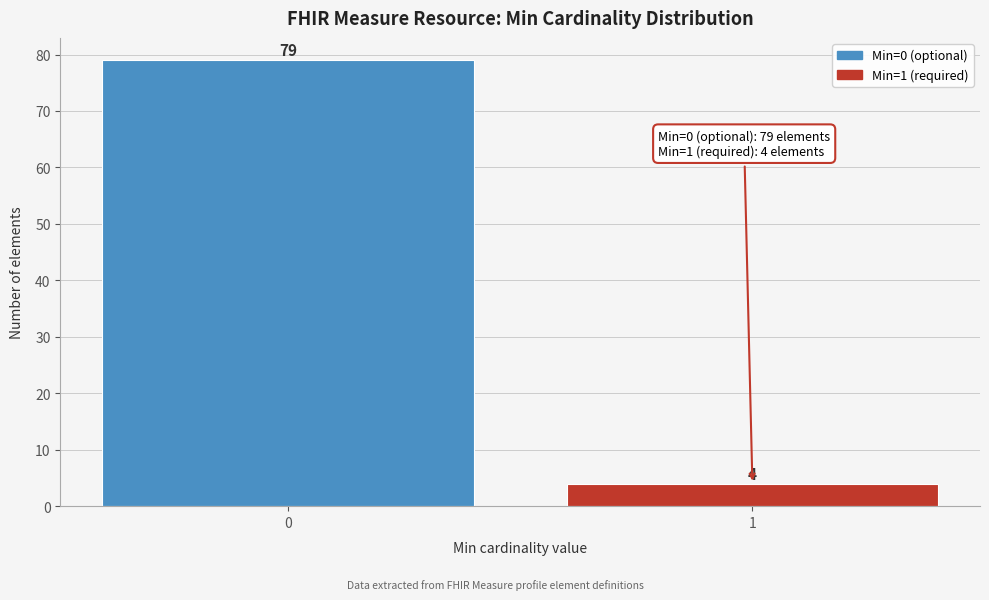

Reading left to right, list all the values displayed in this chart.

0=79	1=4